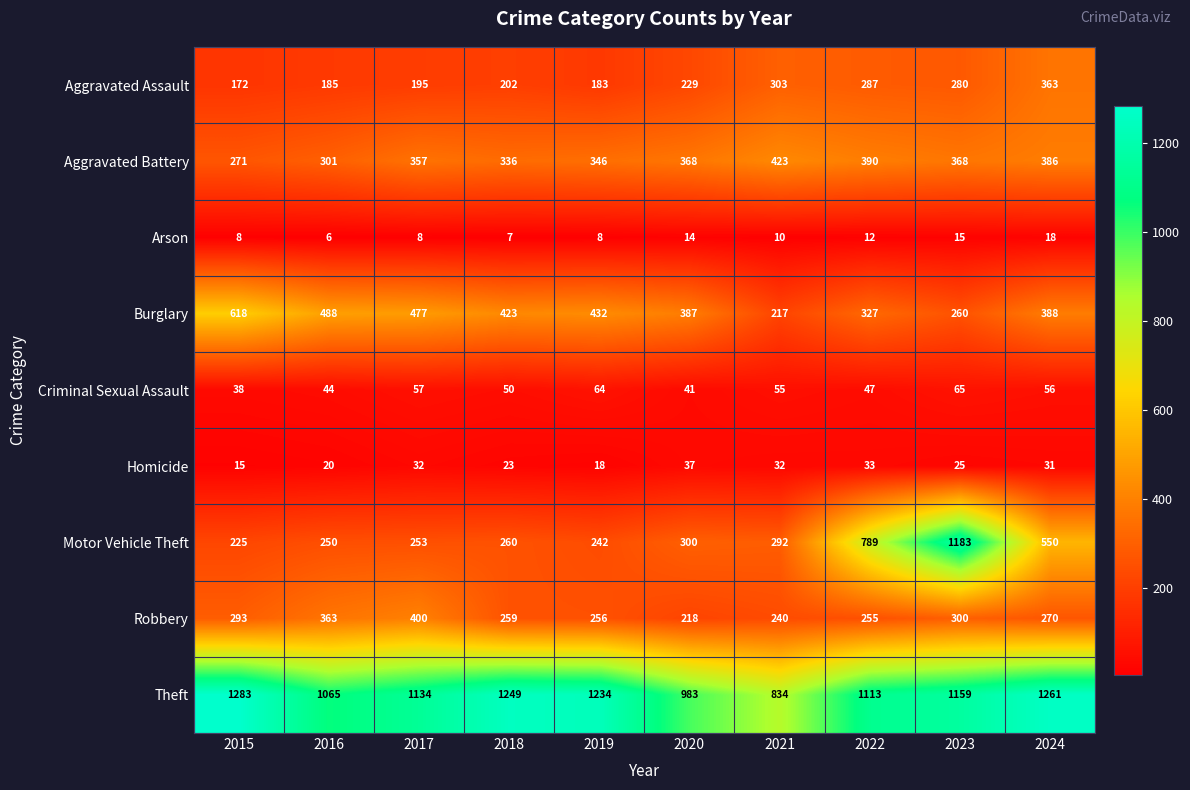

Which series has the largest total across all categories?

Theft